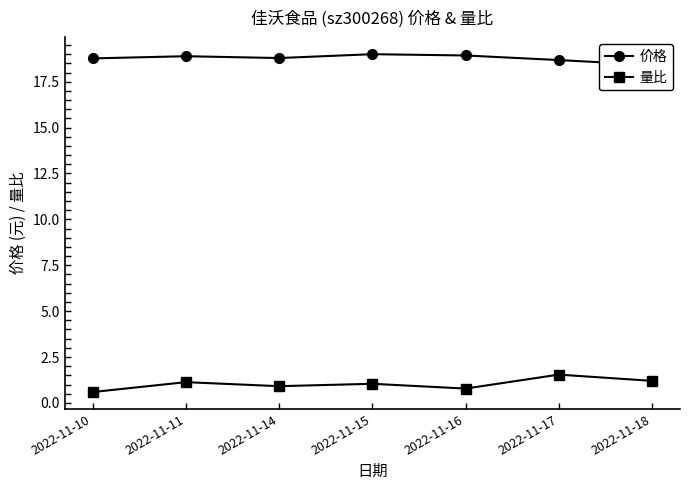

Count the 价格 values in the range 18 to 19.

7